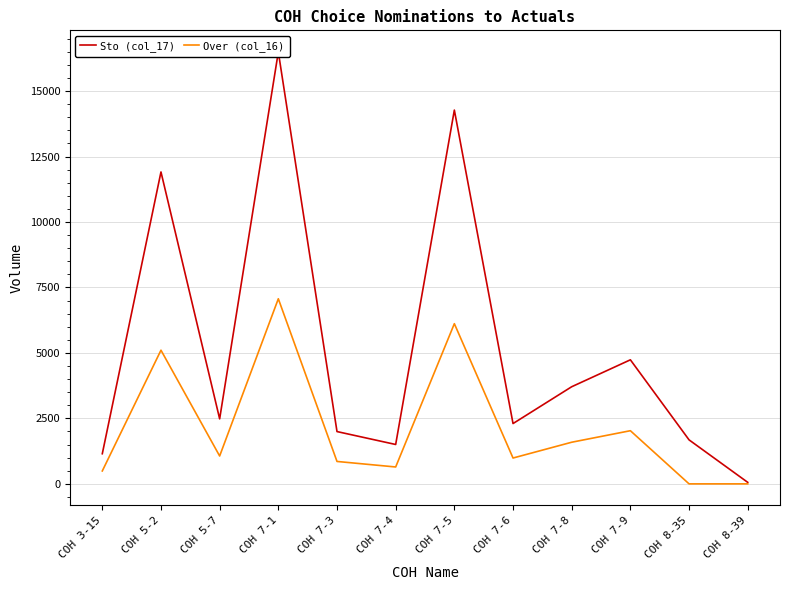

Reading right to left, extract all data points from this chart.

Sto (col_17): 58.0	1680.0	4737.0	3709.0	2303.0	14272.3	1504.0	1997.0	16493.0	2482.0	11910.0	1151.0
Over (col_16): 0.0	0.0	2030.0	1590.0	987.0	6116.7	645.0	856.0	7068.0	1064.0	5104.0	493.0